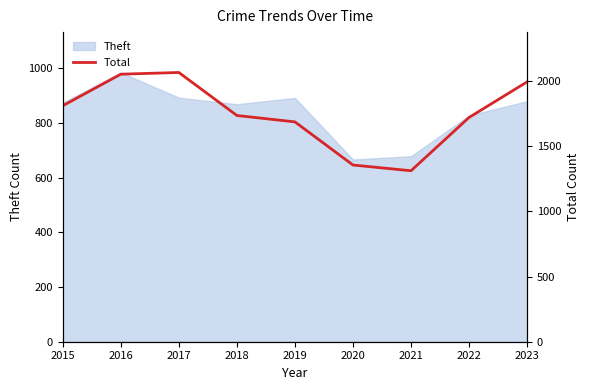

Does the chart have visible grid lines?

No